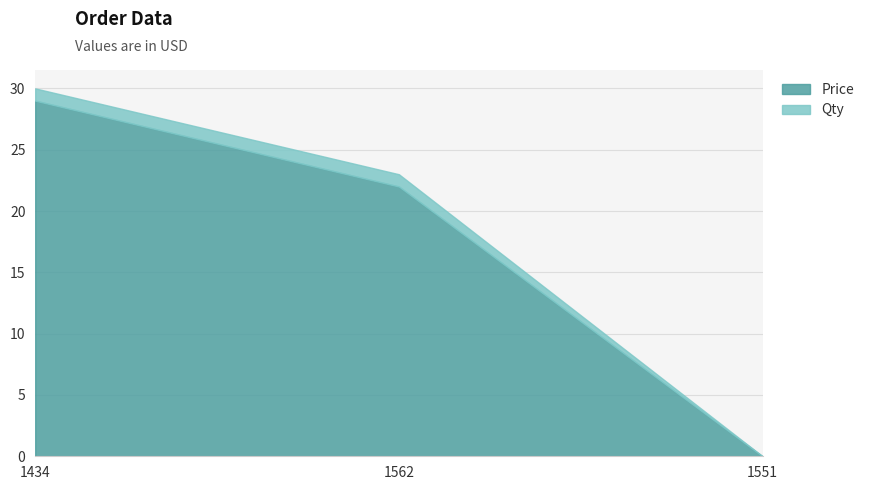

How many data points in Qty are less than 1?

1